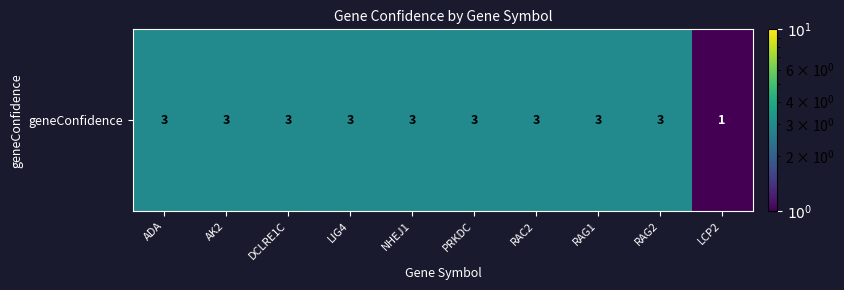

What is the smallest value displayed?

1